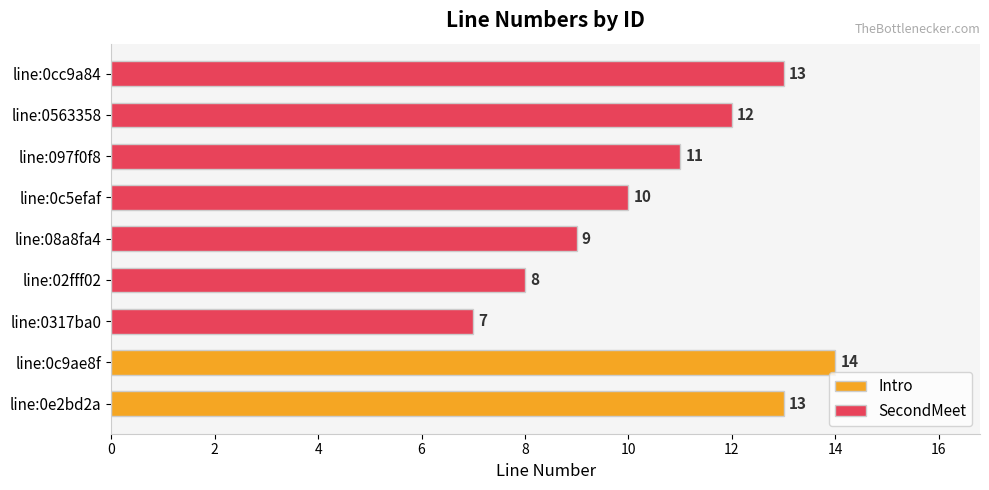

List the labels in order of value, smallest first.

line:0317ba0, line:02fff02, line:08a8fa4, line:0c5efaf, line:097f0f8, line:0563358, line:0e2bd2a, line:0cc9a84, line:0c9ae8f